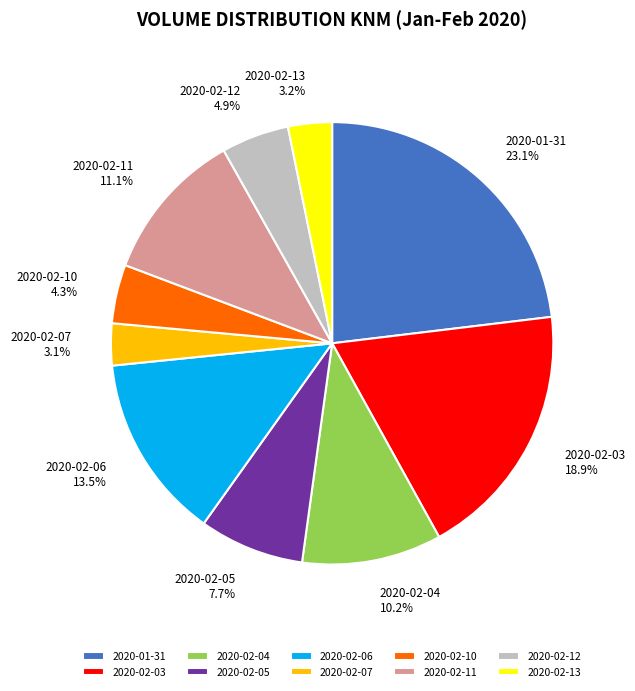

What is the largest slice in the pie chart?

2020-01-31